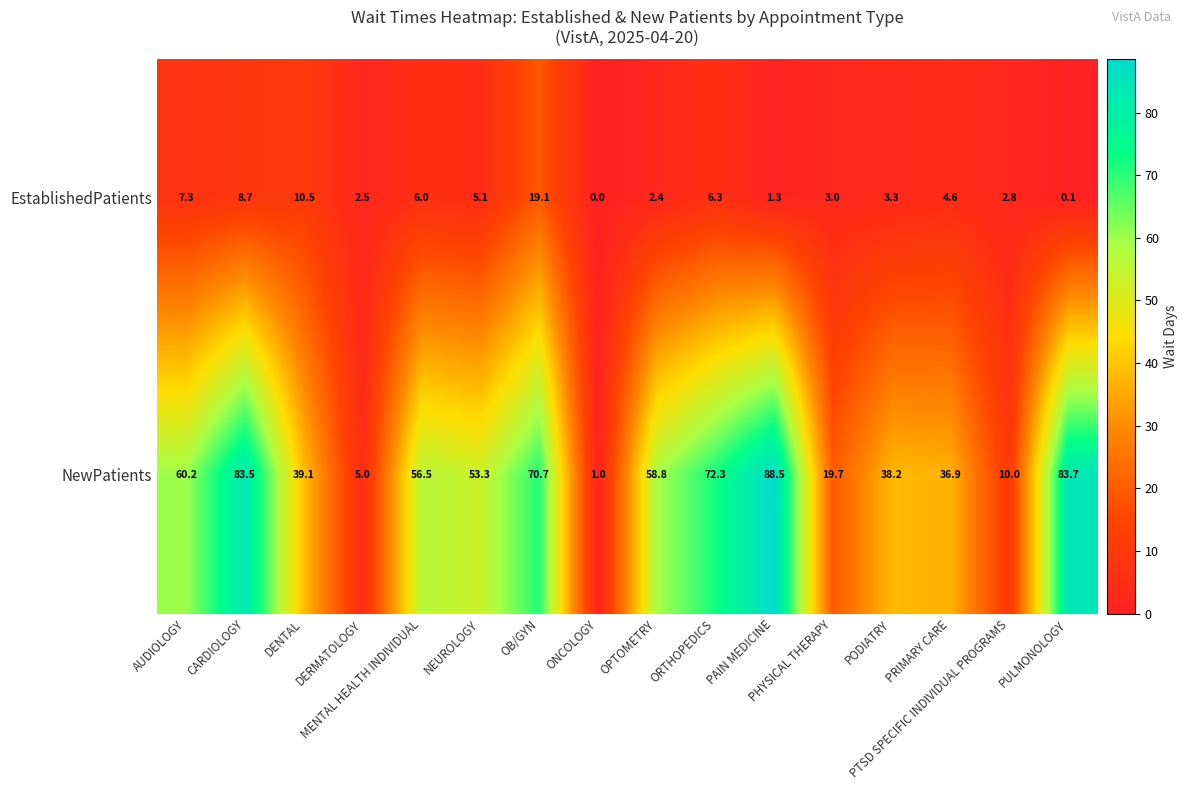

Which series has the widest spread of values?

NewPatients